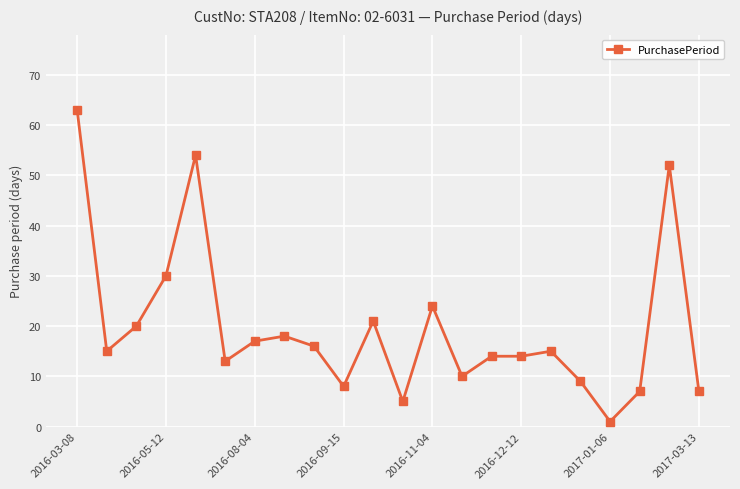

What is the maximum value shown in the chart?

63